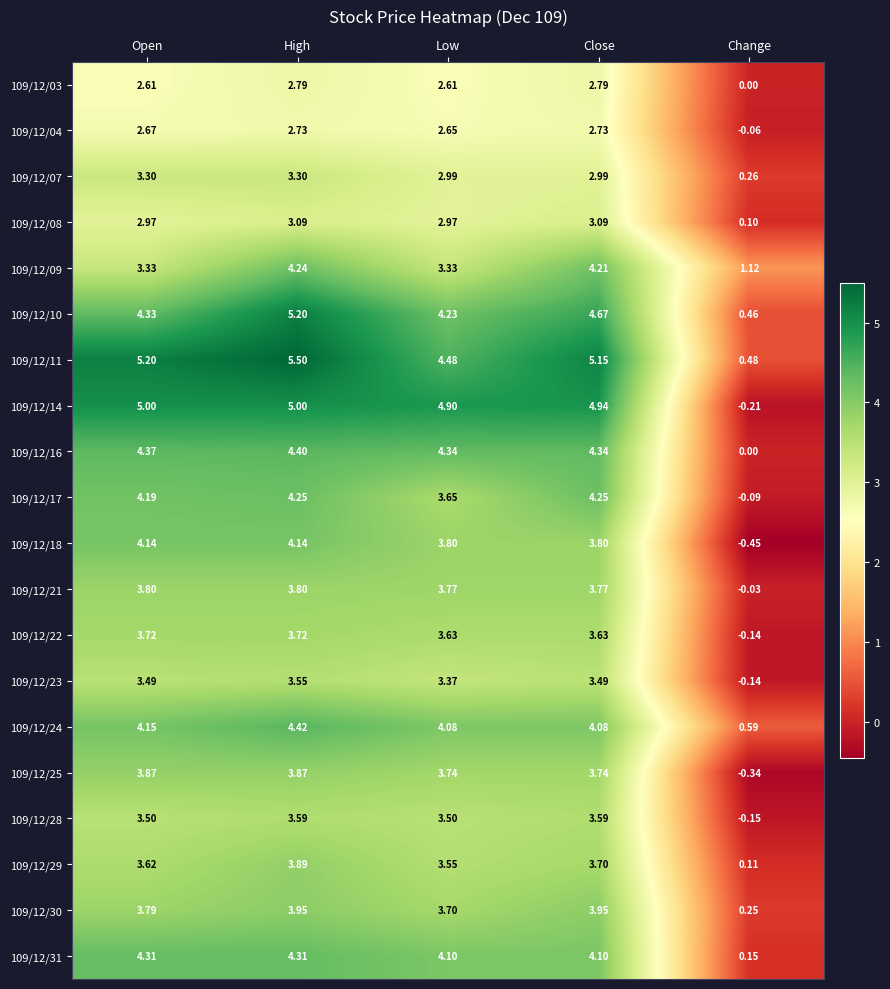

At which category does the chart reach its minimum across all series?

Change